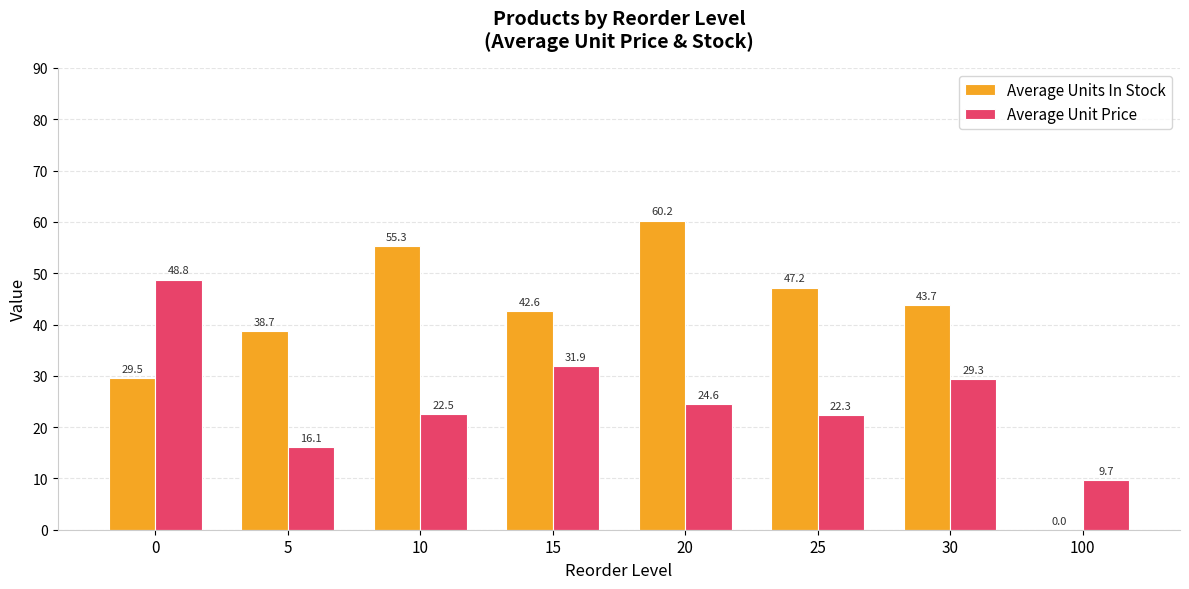

Which series changed the most between 10 and 20?

Average Units In Stock